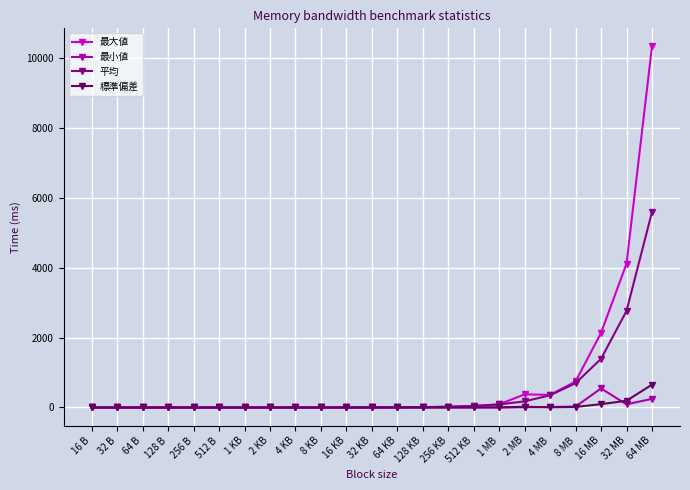

True or false: 最小値 has more than 1 points higher than both neighbors.

True